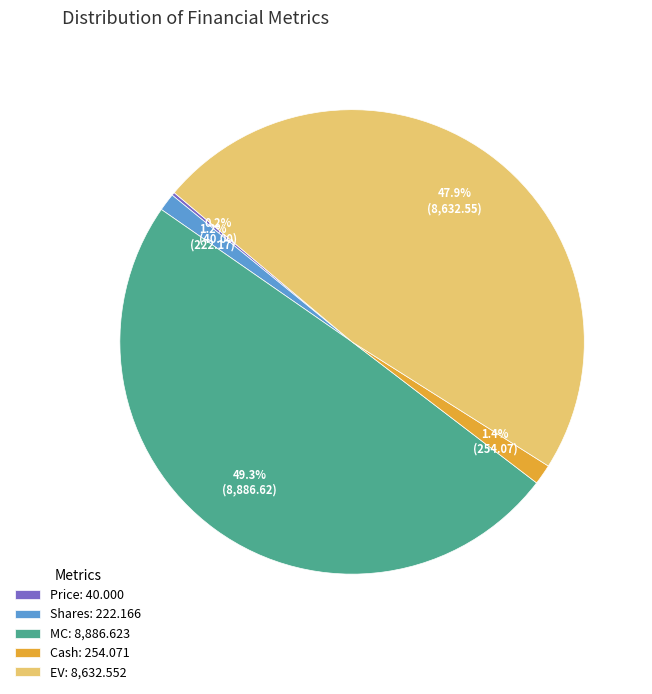

To the nearest percent, what is the difference between the largest and smallest slice percentages?

49%